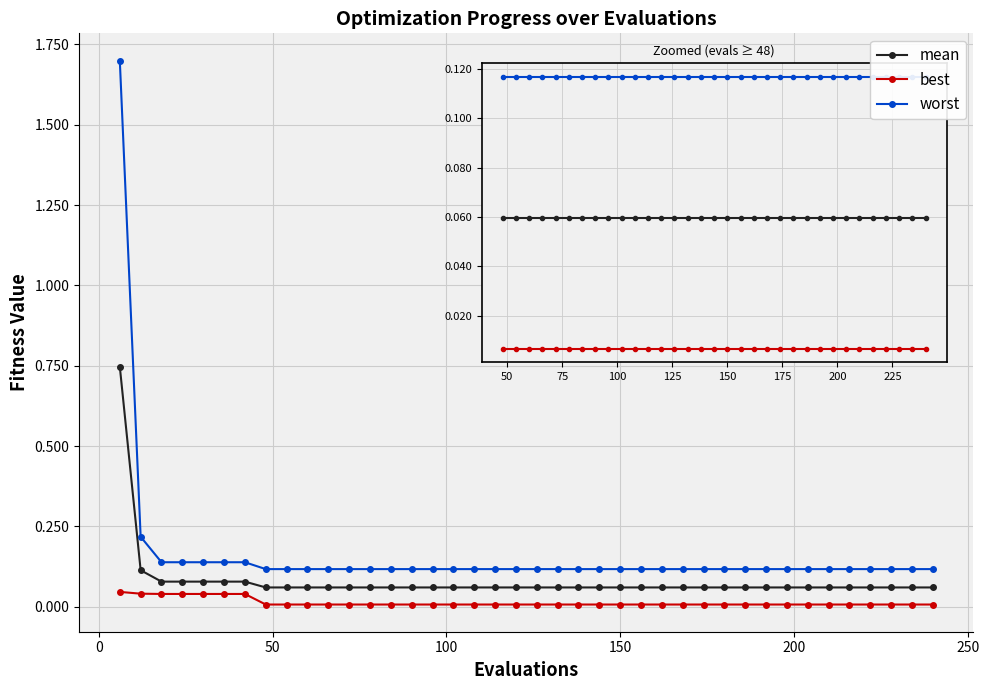

Rank the series by their average value, from highest to lowest.

worst, mean, best